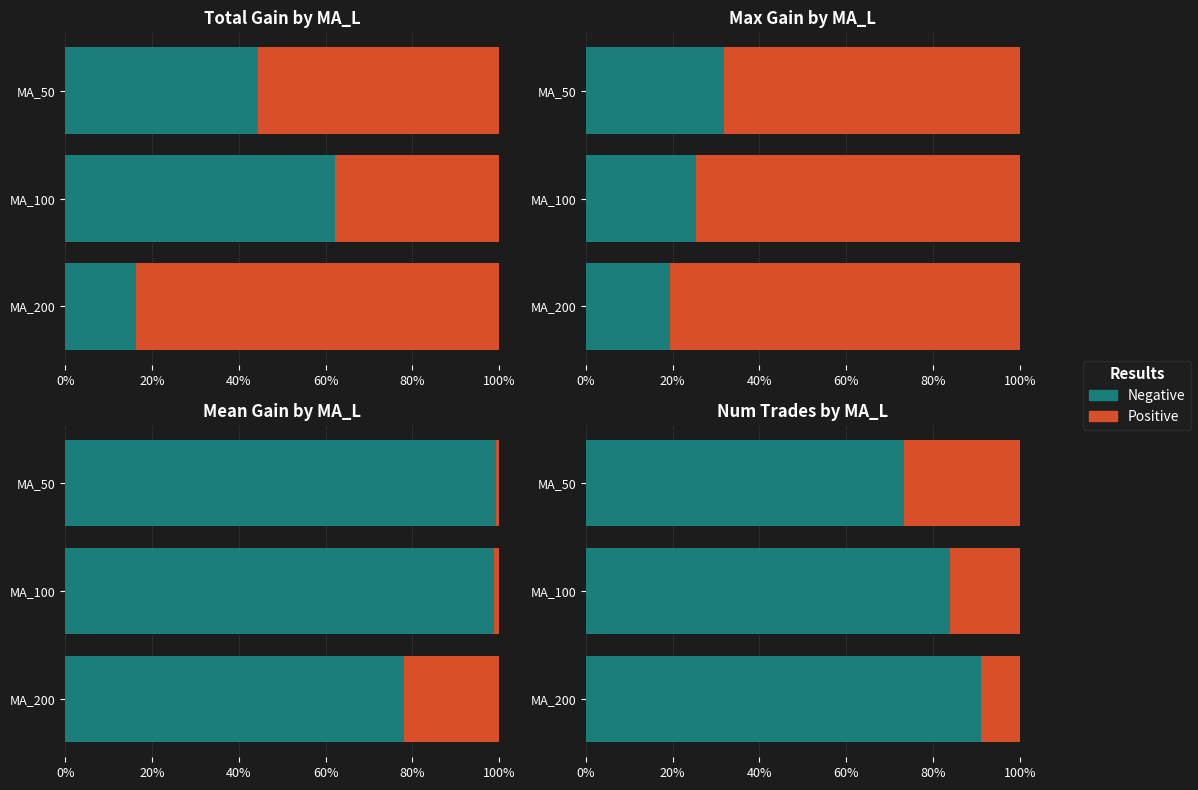

What are all the series names shown in the legend?

Negative, Positive